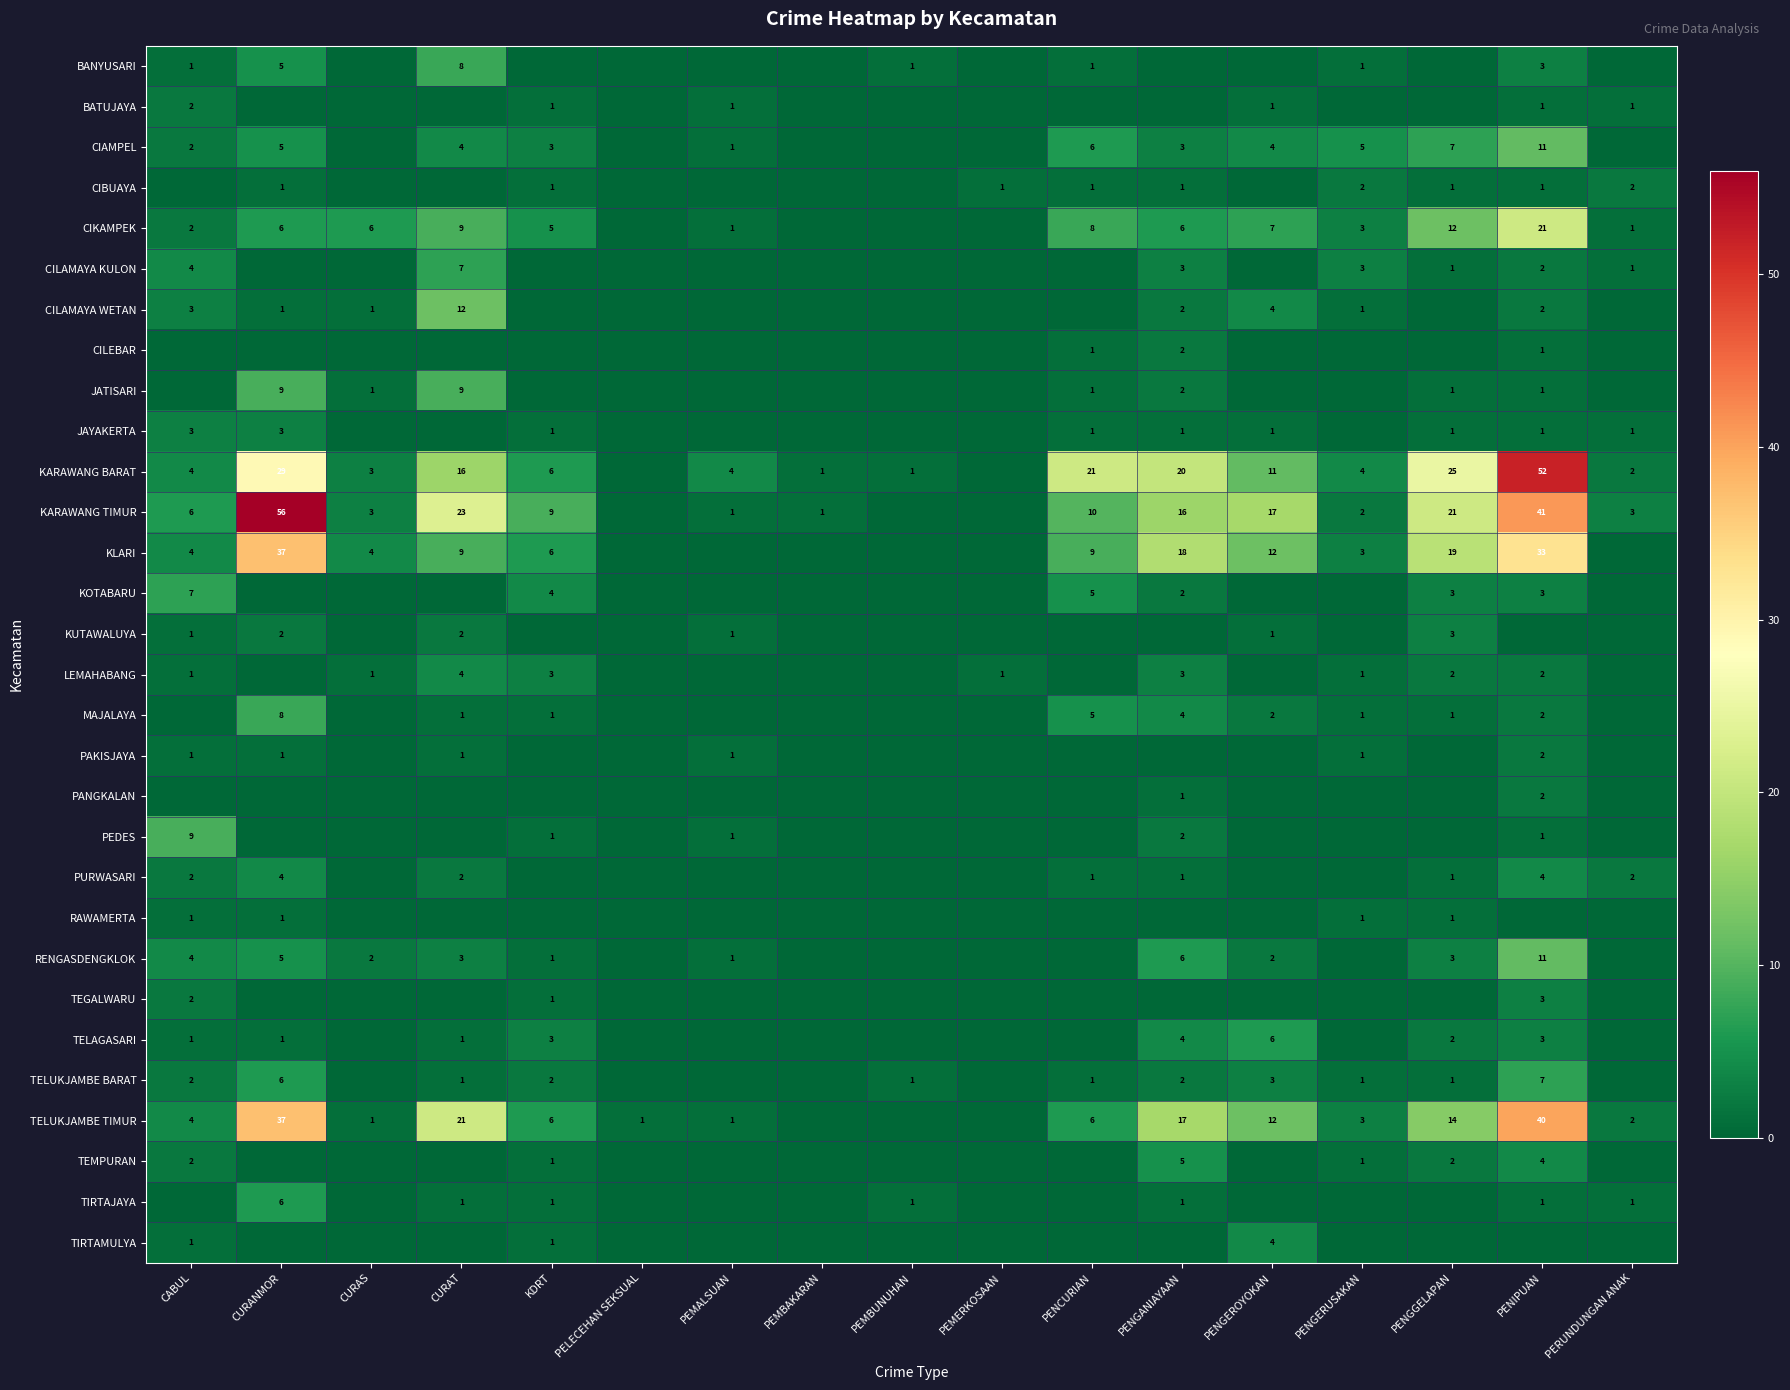

The PAKISJAYA series shows 1 at CURANMOR. True or false?

True